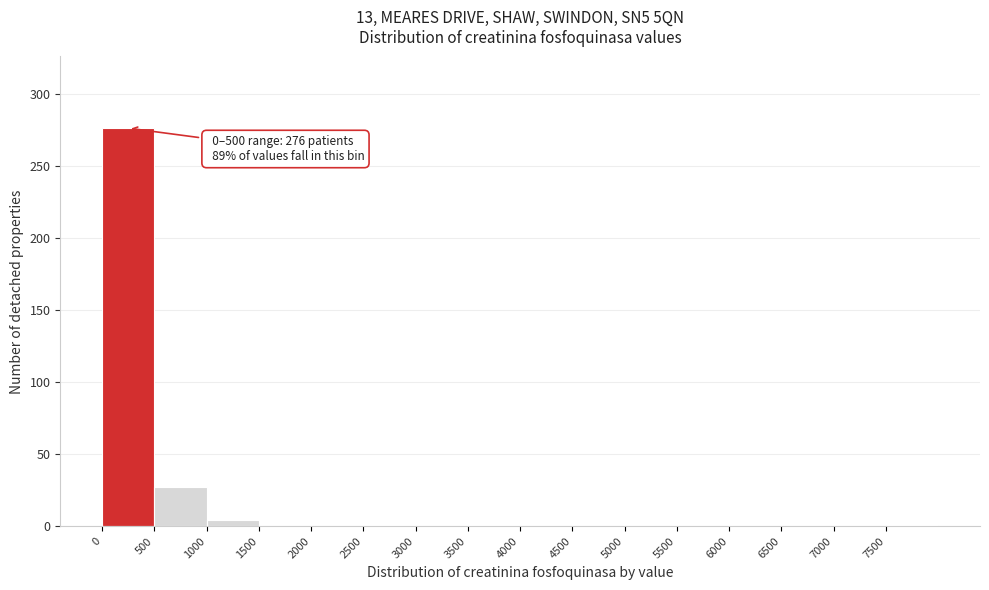

Which range on the x-axis has the tallest bar?

0 to 500